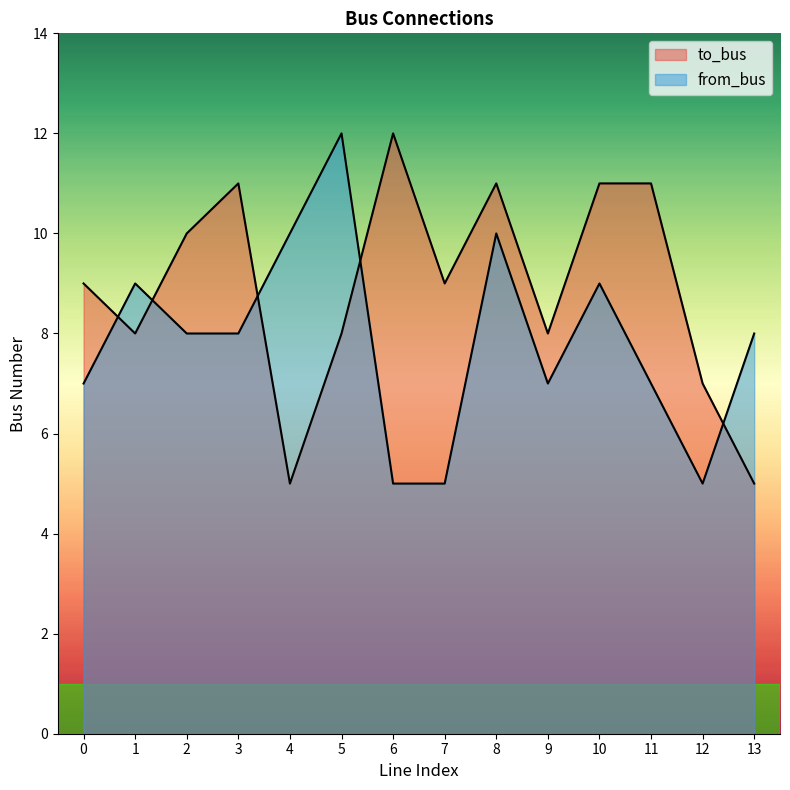

True or false: to_bus has more than 0 points higher than both neighbors.

True